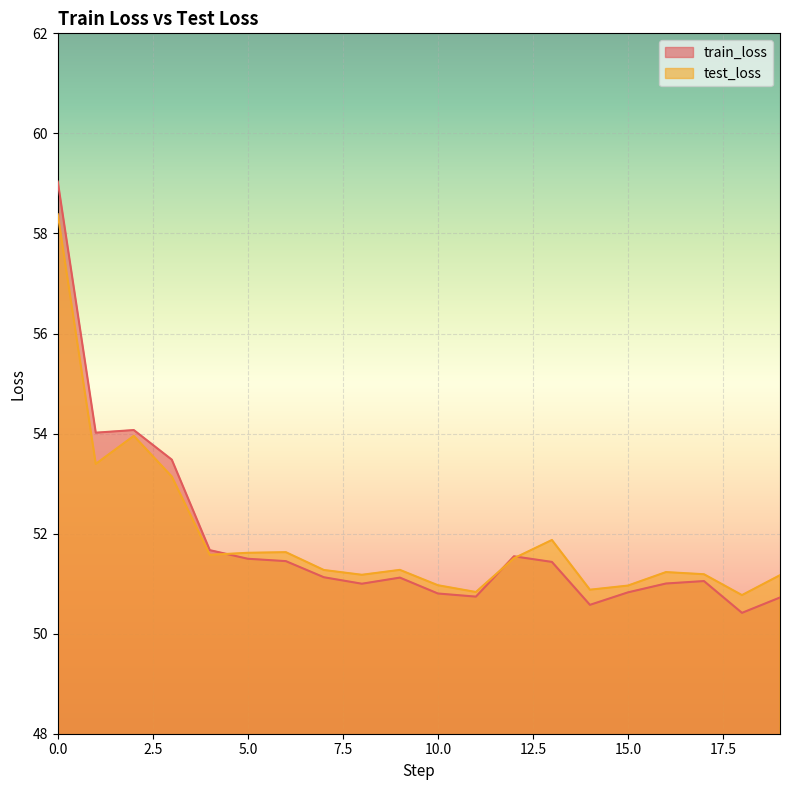

Which series changed the most between 7 and 14?

train_loss